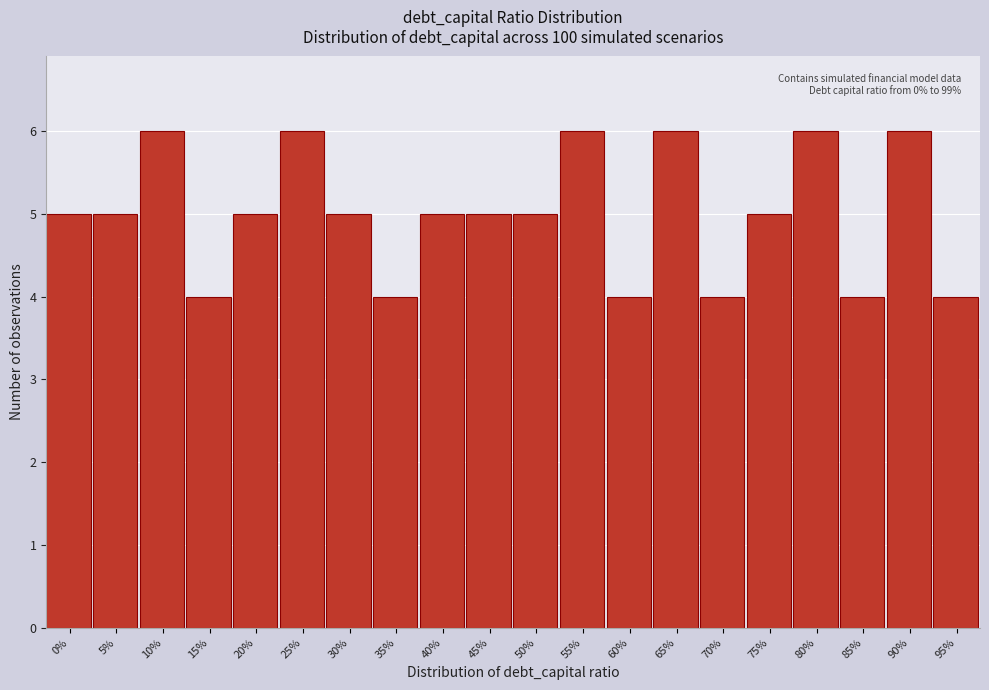

Reading right to left, transcribe all the data shown in this chart.

4	6	4	6	5	4	6	4	6	5	5	5	4	5	6	5	4	6	5	5